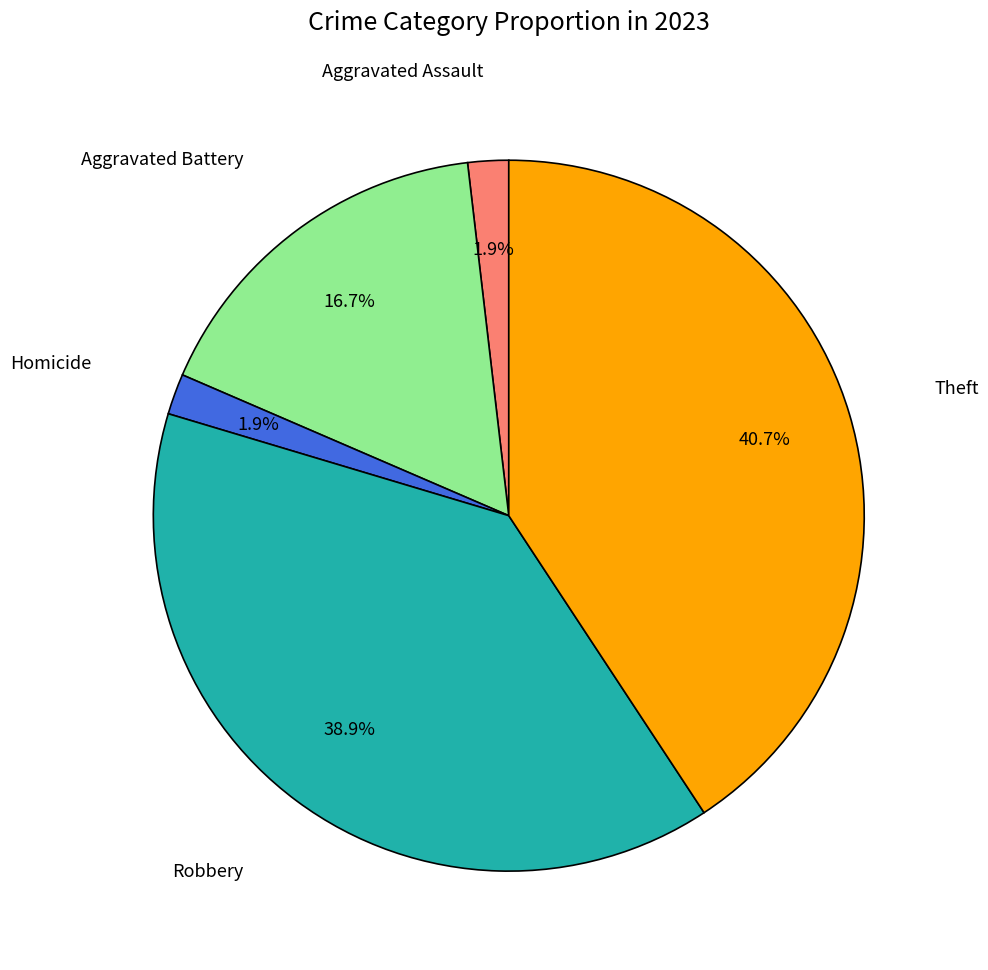

Which slice is the largest?

Theft